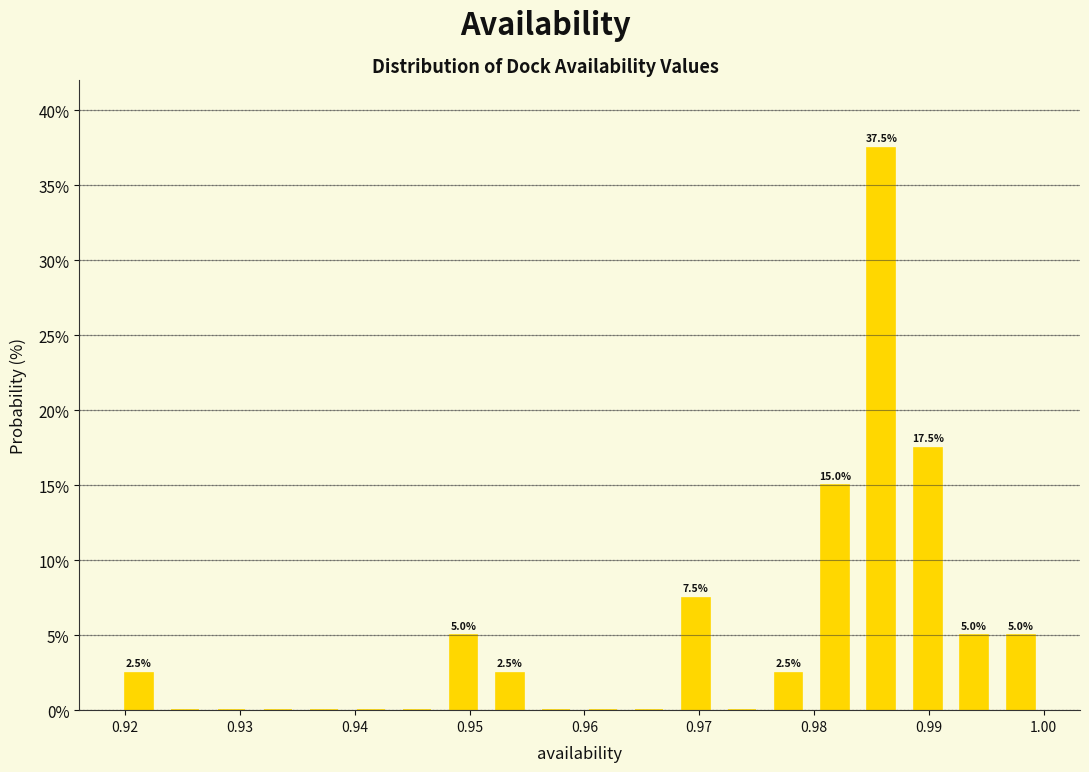

Over which range of the x-axis is the bar tallest?

0.984 to 0.988